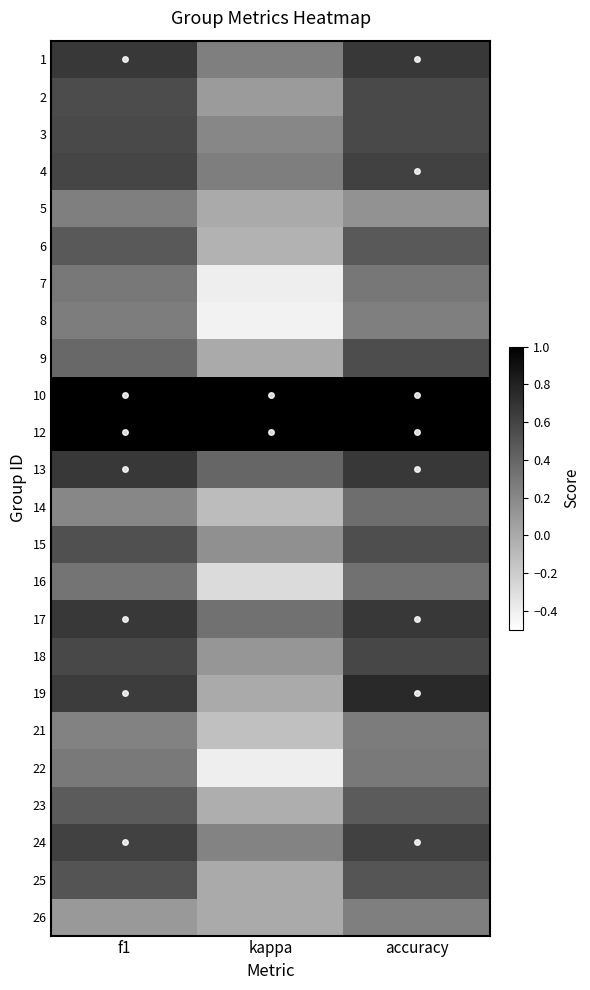

Reading left to right, list all the values displayed in this chart.

1: f1=0.7	kappa=0.2	accuracy=0.7
2: f1=0.6	kappa=0.1	accuracy=0.6
3: f1=0.6	kappa=0.2	accuracy=0.6
4: f1=0.6	kappa=0.3	accuracy=0.6
5: f1=0.2	kappa=0.0	accuracy=0.1
6: f1=0.5	kappa=-0.0	accuracy=0.5
7: f1=0.3	kappa=-0.4	accuracy=0.3
8: f1=0.3	kappa=-0.4	accuracy=0.2
9: f1=0.4	kappa=0.0	accuracy=0.5
10: f1=1.0	kappa=1.0	accuracy=1.0
12: f1=1.0	kappa=1.0	accuracy=1.0
13: f1=0.7	kappa=0.4	accuracy=0.7
14: f1=0.2	kappa=-0.1	accuracy=0.3
15: f1=0.5	kappa=0.2	accuracy=0.5
16: f1=0.3	kappa=-0.3	accuracy=0.3
17: f1=0.7	kappa=0.3	accuracy=0.7
18: f1=0.6	kappa=0.1	accuracy=0.6
19: f1=0.6	kappa=0.0	accuracy=0.8
21: f1=0.2	kappa=-0.1	accuracy=0.3
22: f1=0.3	kappa=-0.4	accuracy=0.3
23: f1=0.5	kappa=-0.0	accuracy=0.5
24: f1=0.6	kappa=0.2	accuracy=0.6
25: f1=0.5	kappa=0.0	accuracy=0.5
26: f1=0.1	kappa=0.0	accuracy=0.2